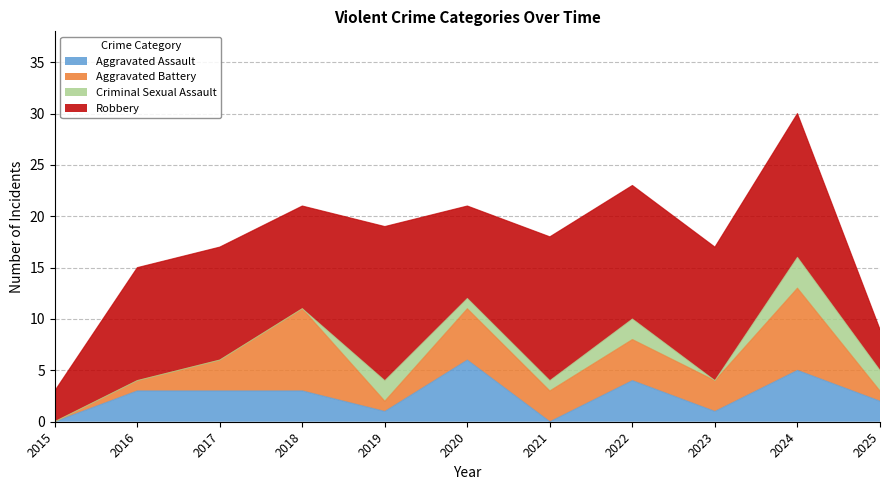

The Robbery series shows 14 at 2021. True or false?

True